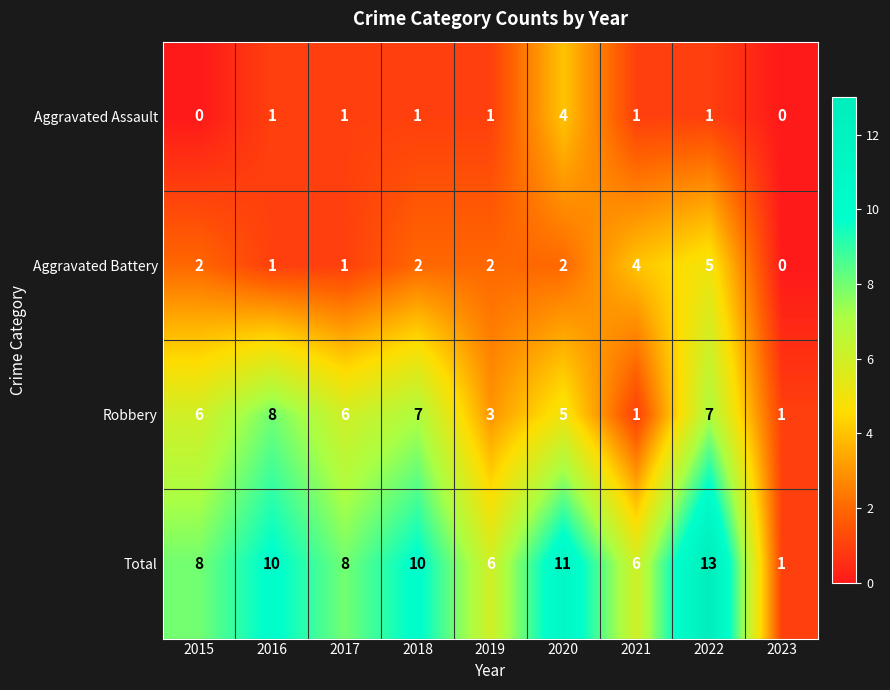

Count the number of data series in this chart.

4